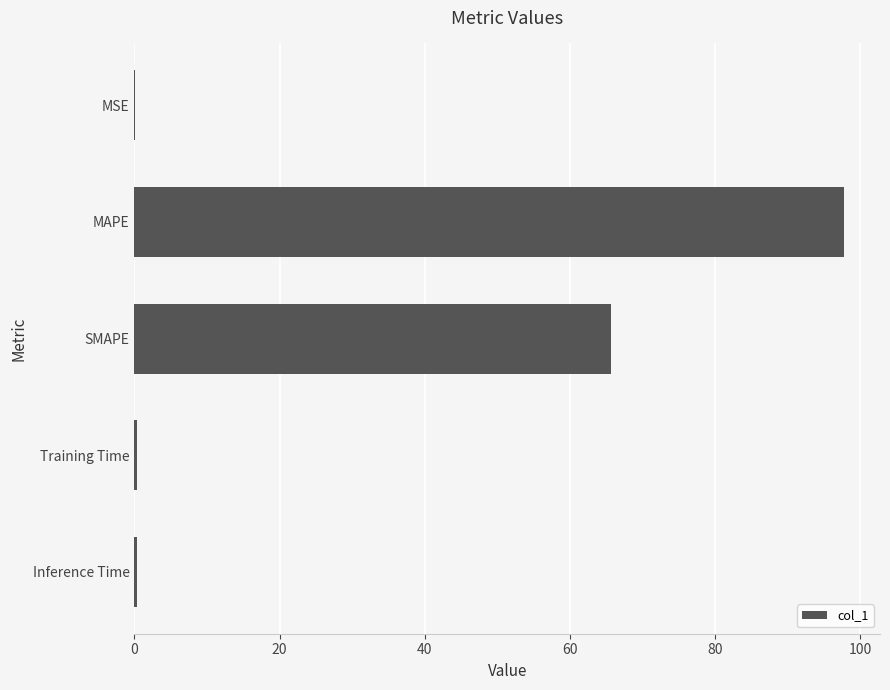

The value at MAPE is 97.8. True or false?

True